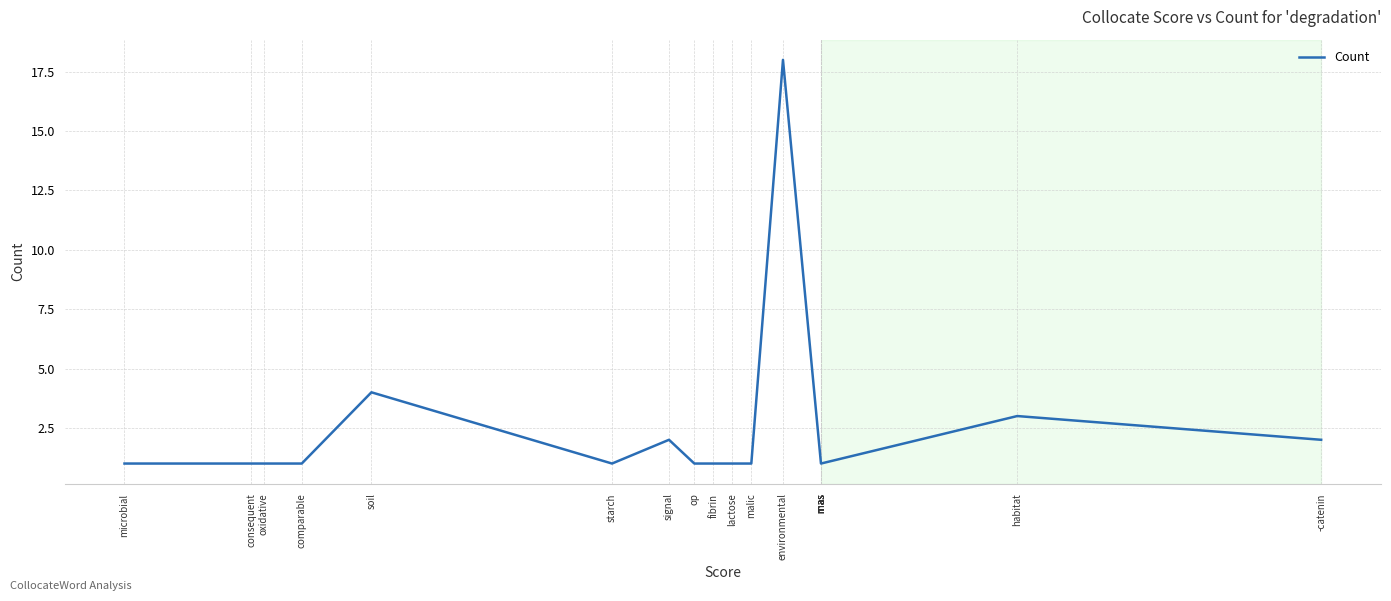

List the labels in order of value, largest first.

environmental, soil, habitat, -catenin, signal, rnas, rnas, rnas, rnas, rnas, rnas, malic, lactose, fibrin, op, starch, comparable, oxidative, consequent, microbial